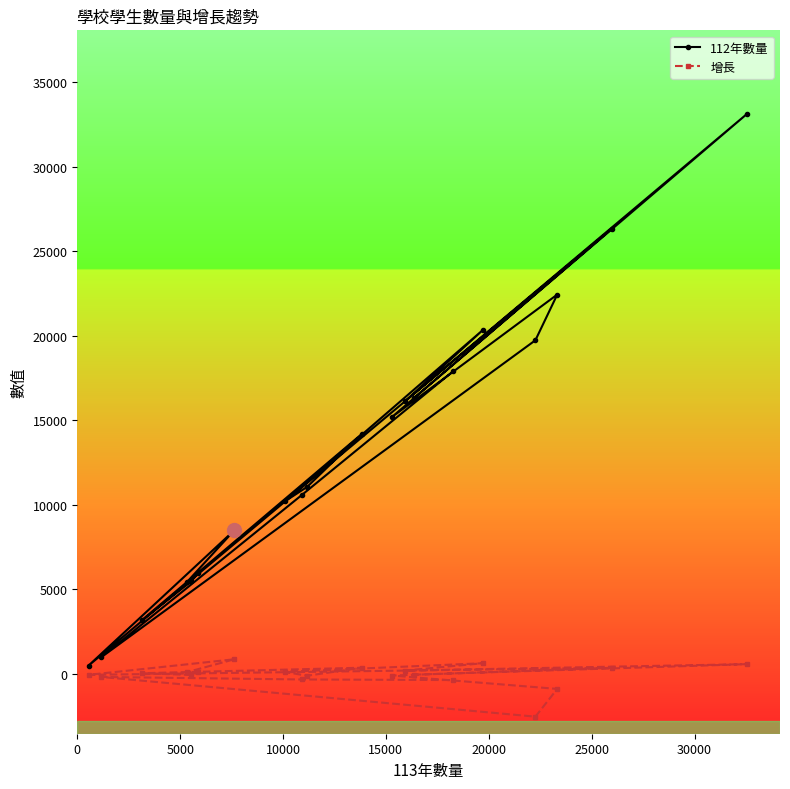

True or false: 增長 and 112年數量 intersect in this chart.

False